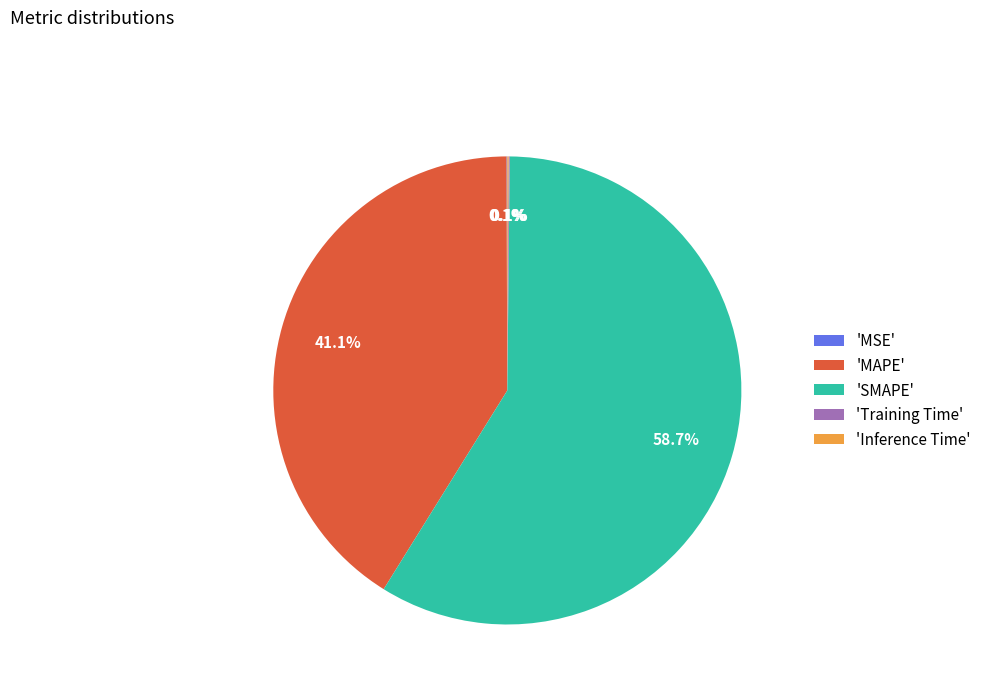

What is the majority slice?

'SMAPE'